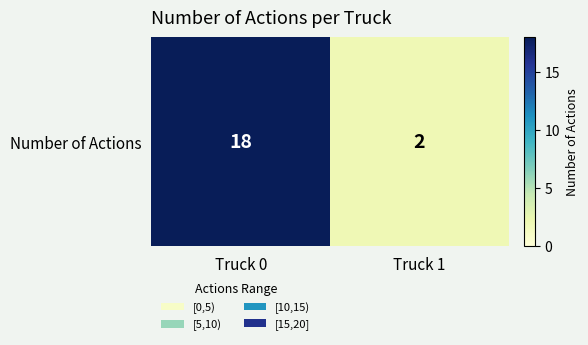

What is the approximate value at Truck 1?

2